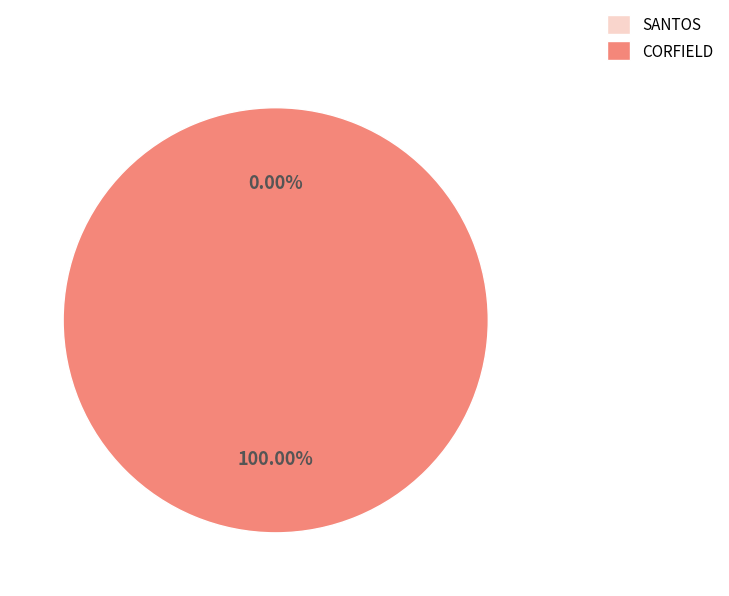

To the nearest percent, what is the combined percentage of SANTOS and CORFIELD?

100%